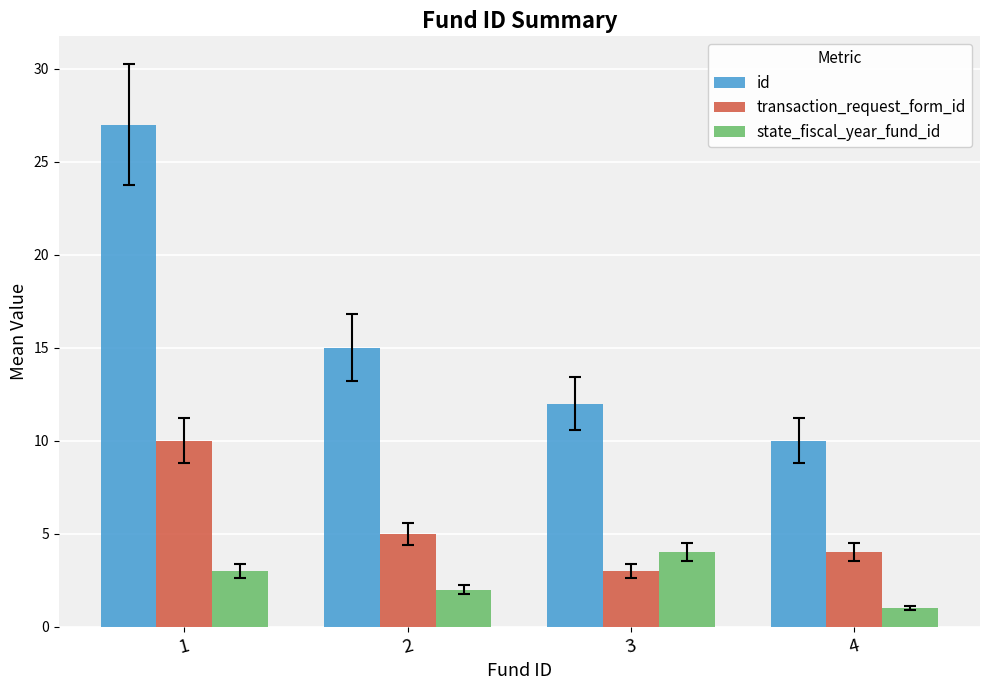

The state_fiscal_year_fund_id series shows 4 at 3. True or false?

True